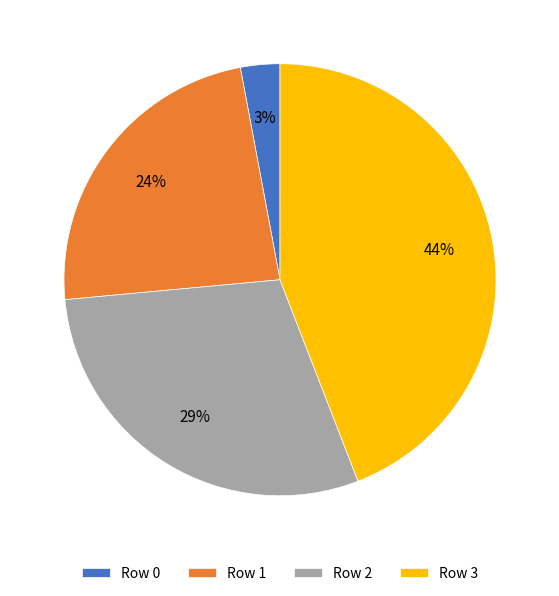

To the nearest percent, what is the difference between the largest and smallest slice percentages?

41%